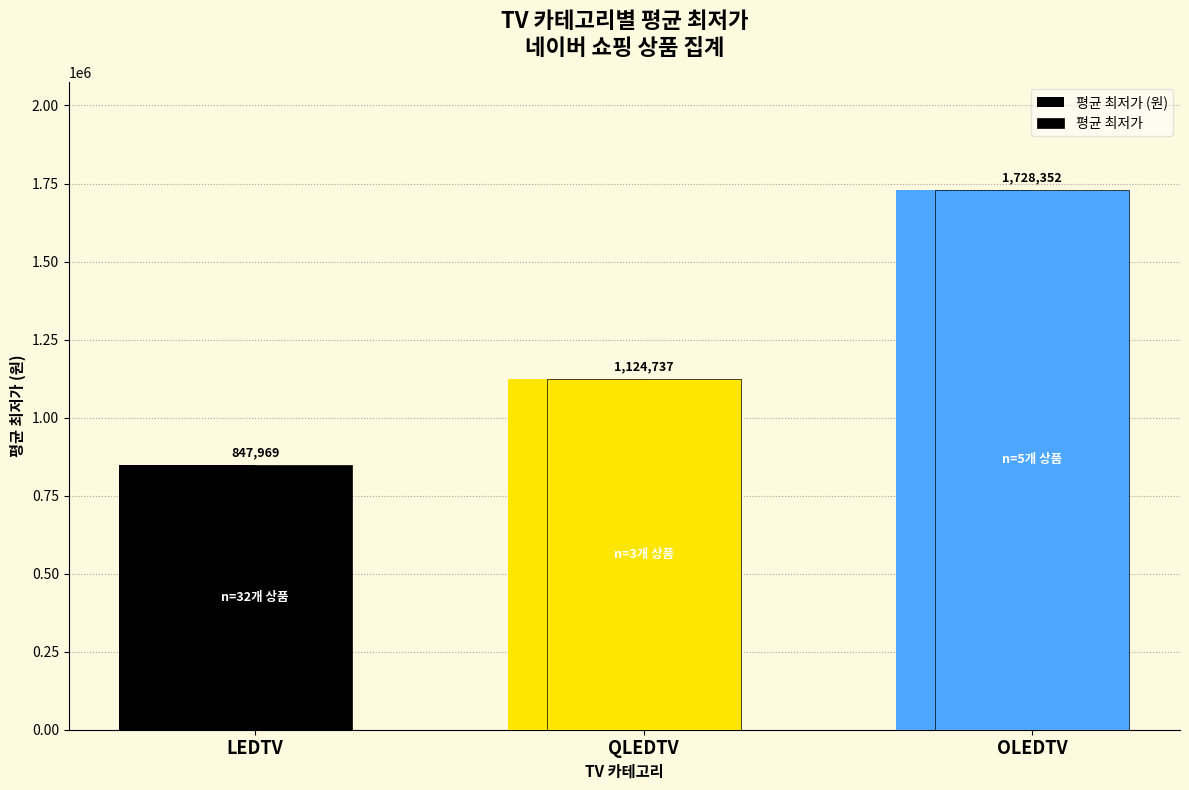

What position from the left is OLEDTV?

3